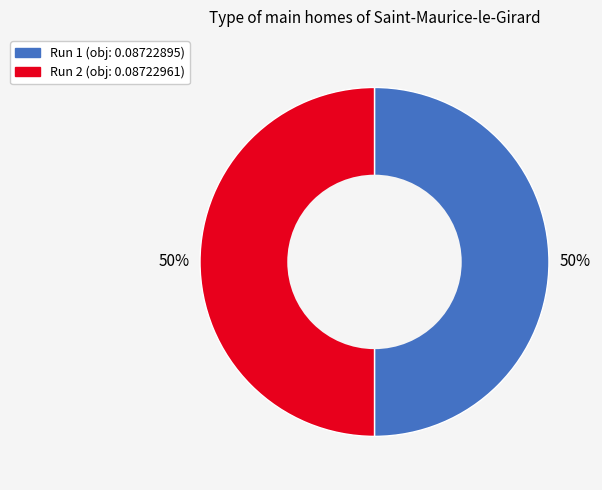

To the nearest percent, what percentage of the pie is Run 1?

50%